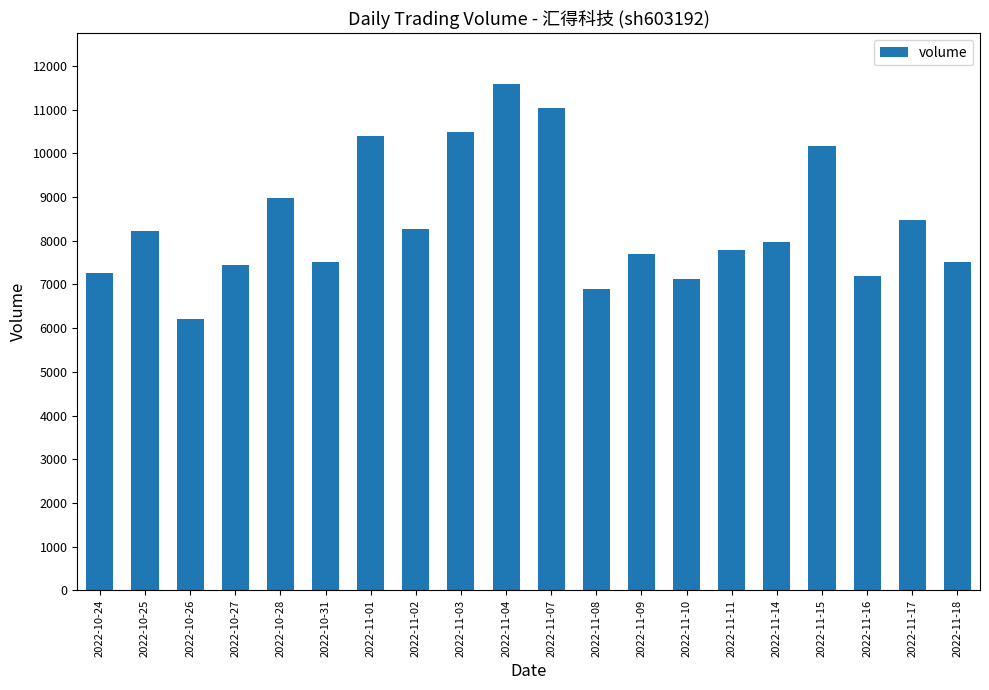

What is the sum of all values?

168194